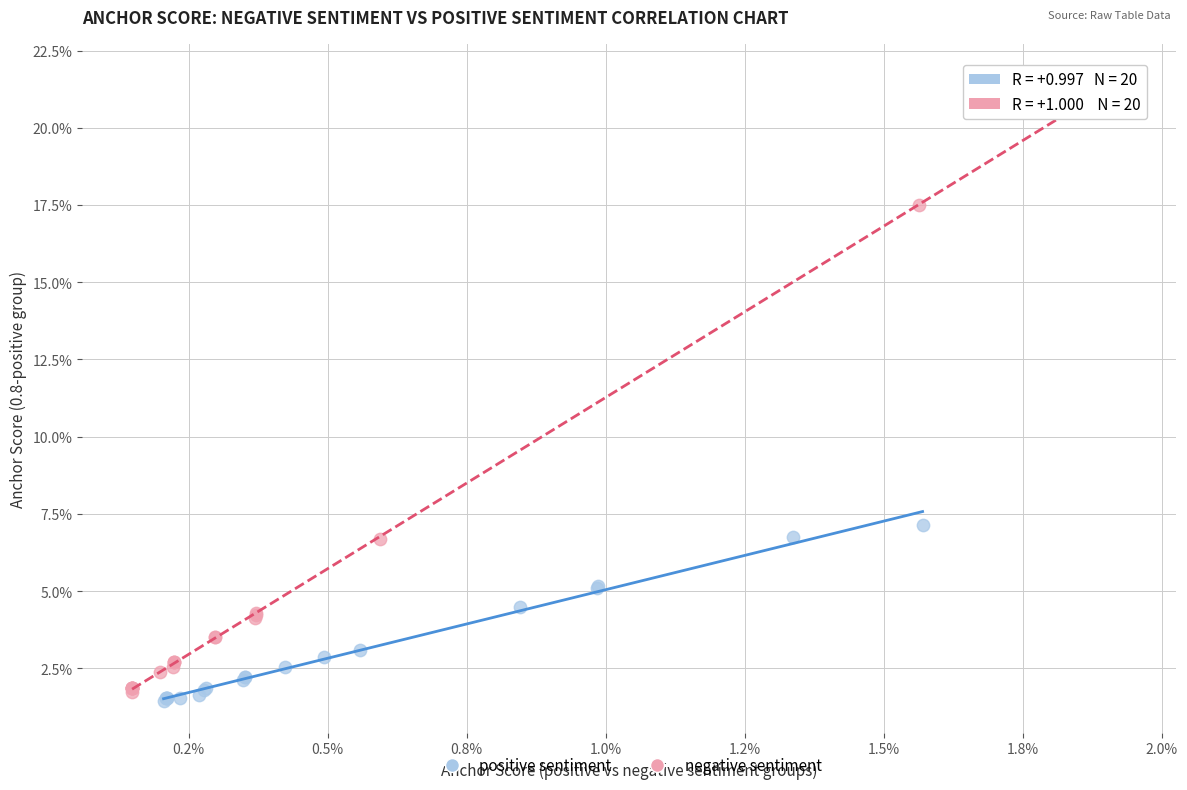

Which series has the widest spread of Y values?

negative sentiment